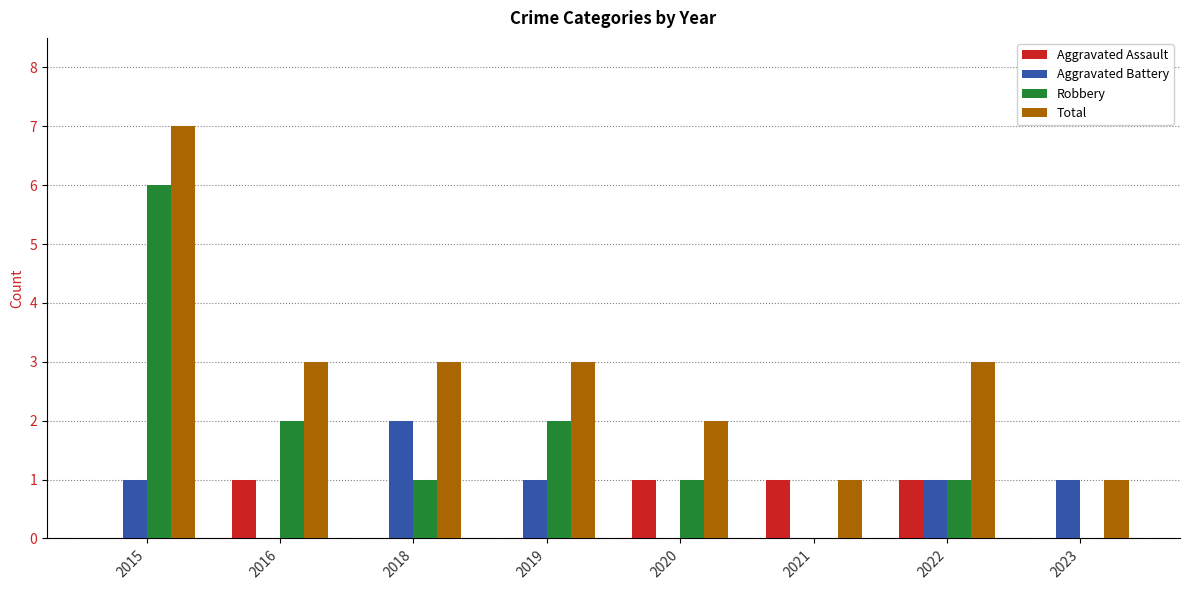

What is the spread (max minus min) of values at 2022?

2